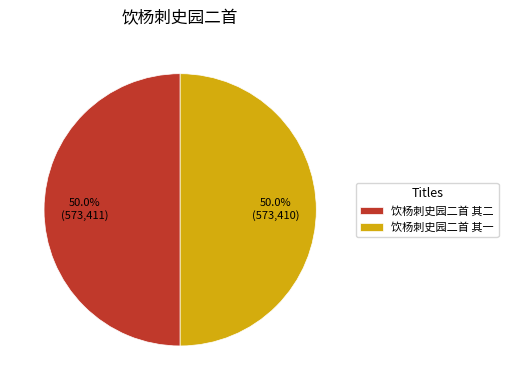

Approximately how many times larger is the value at 饮杨刺史园二首 其二 compared to 饮杨刺史园二首 其一?

1.0